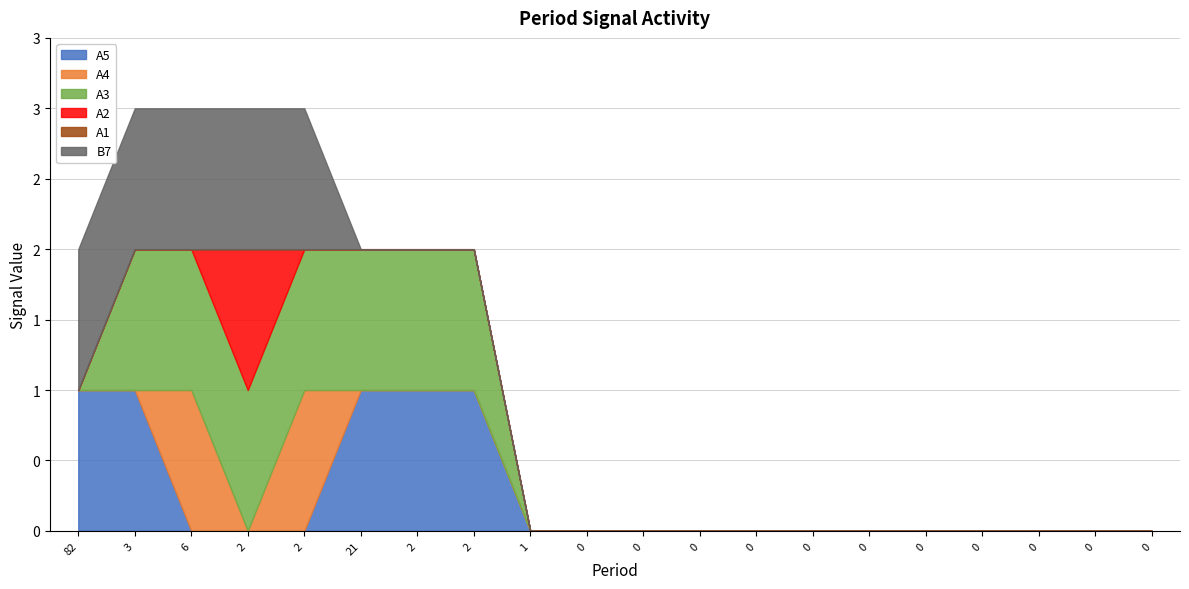

How many positive values does the A2 series have?

1